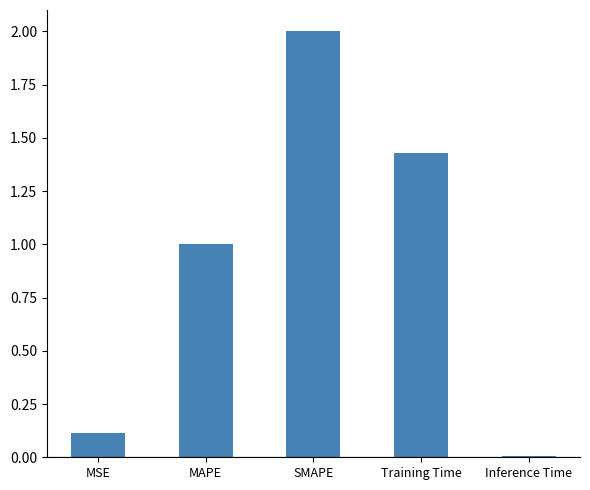

How many bars are there in total?

5